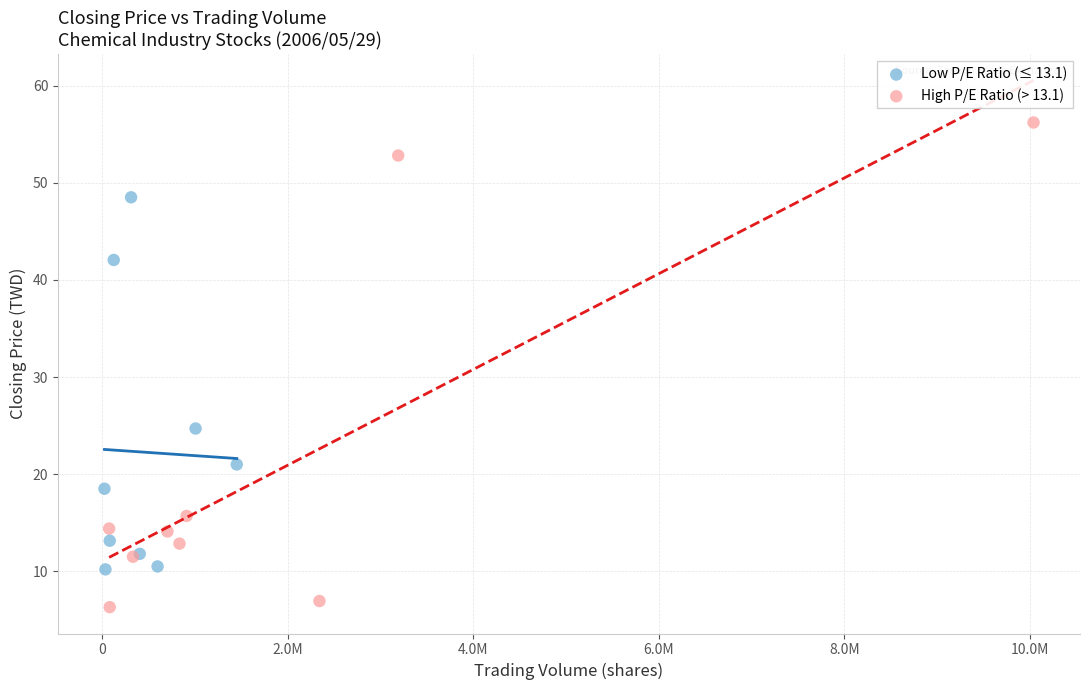

Which series has the widest spread of Y values?

High P/E Ratio (> 13.1)